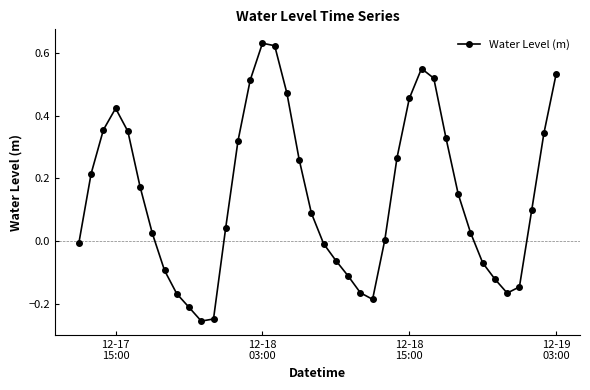

What is the difference between the second highest and minimum values?

0.9